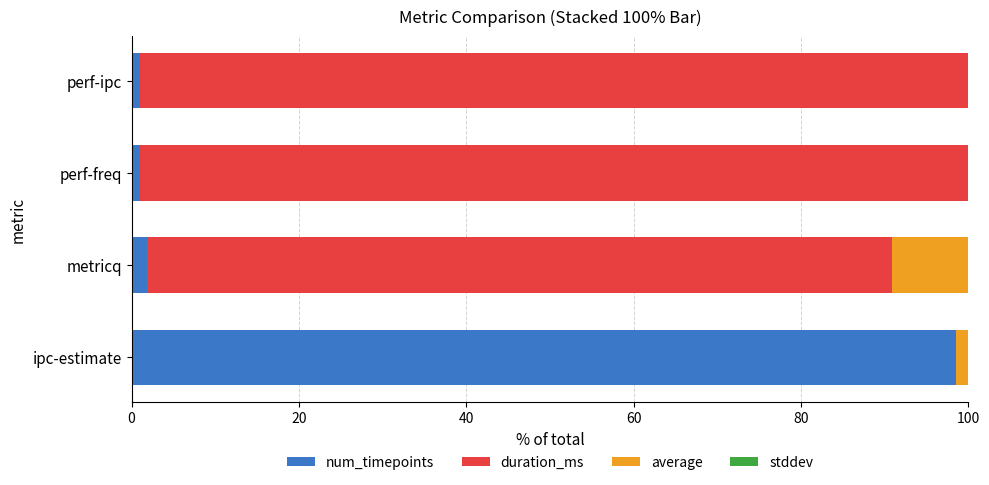

How many series are shown in this chart?

4